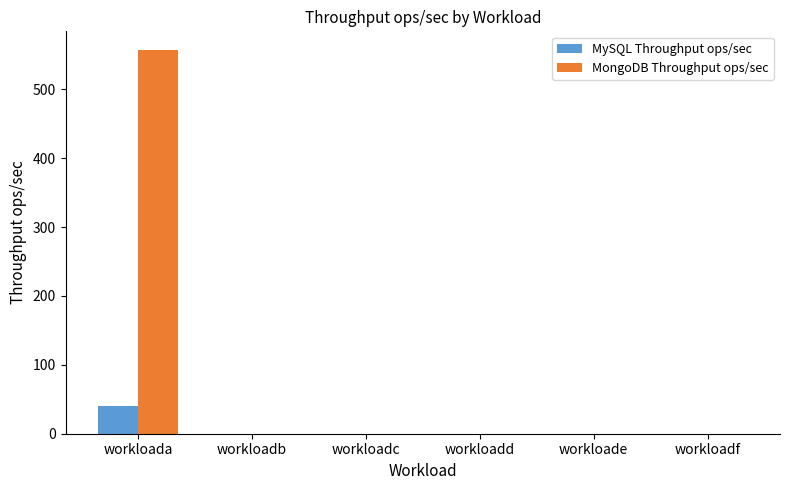

What is the maximum value shown in the chart?

556.2